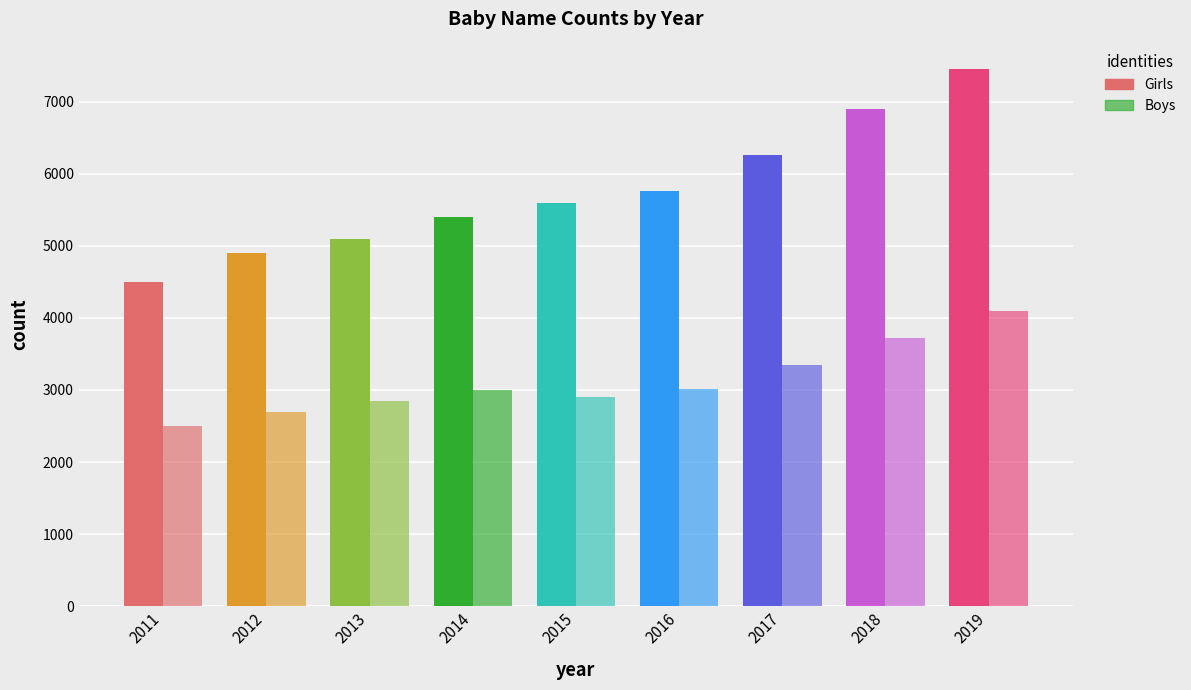

Does the chart contain stacked bars?

No